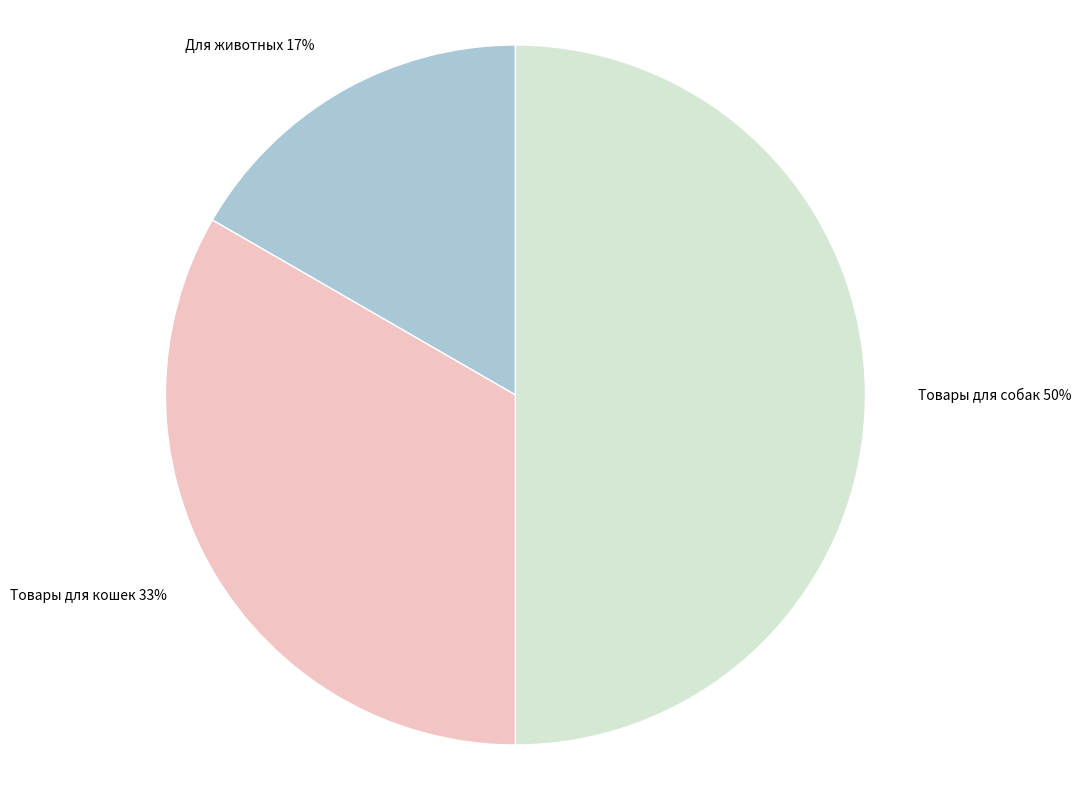

What is the ratio of the value at Для животных to the value at Товары для собак?

0.3